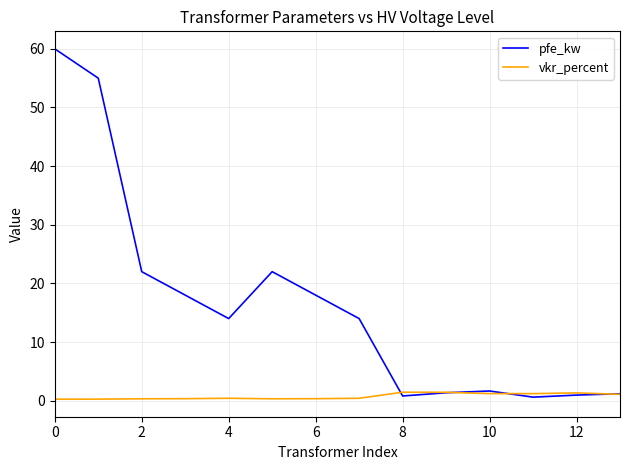

True or false: pfe_kw and vkr_percent cross at least once.

True